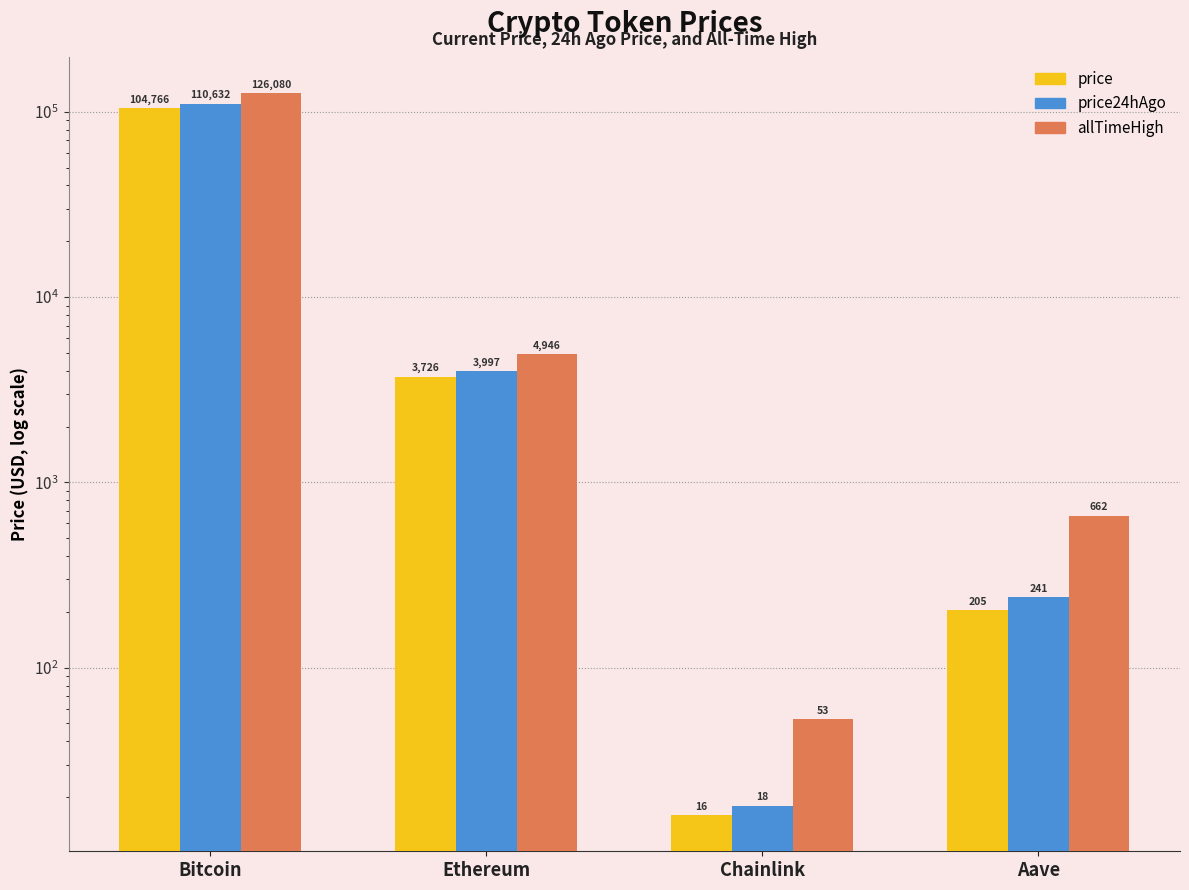

How many bars are there in each group?

3